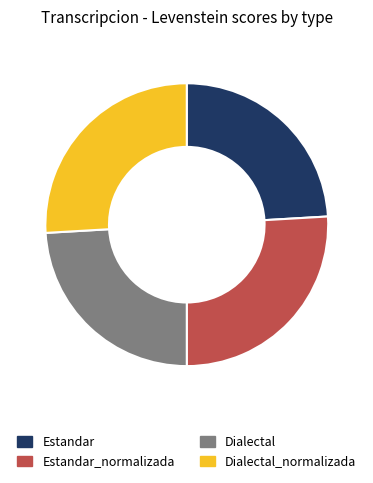

Count the number of slices in the pie.

4